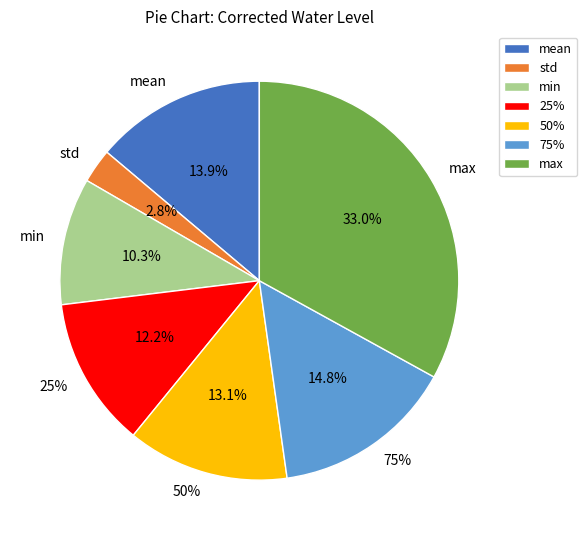

To the nearest percent, what percentage of the pie is 50%?

13%